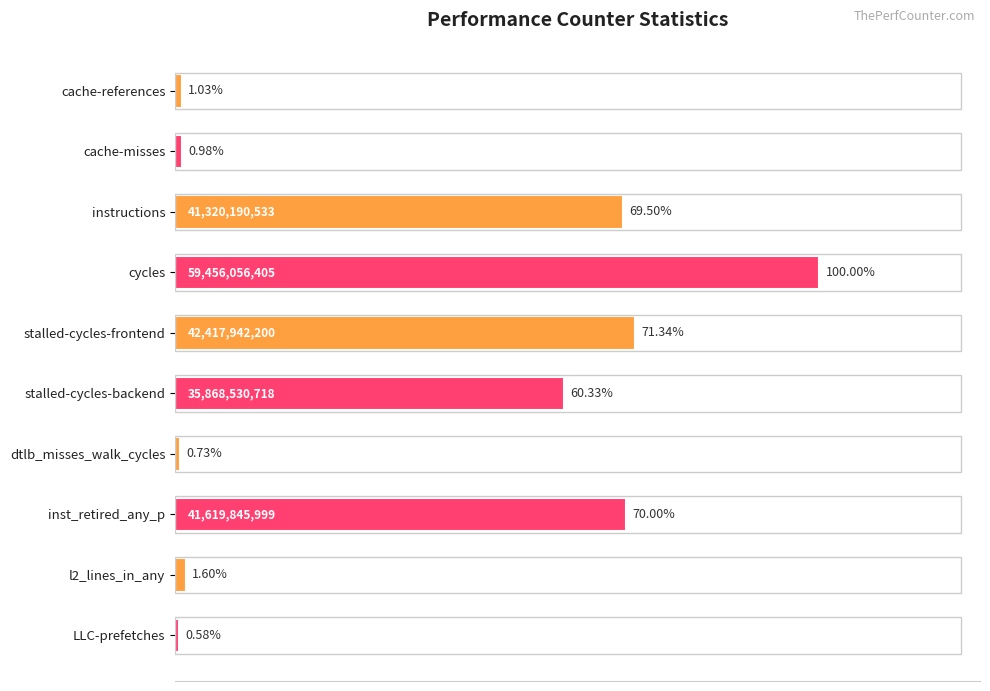

Rank the categories by value from lowest to highest.

LLC-prefetches, dtlb_misses_walk_cycles, cache-misses, cache-references, l2_lines_in_any, stalled-cycles-backend, instructions, inst_retired_any_p, stalled-cycles-frontend, cycles